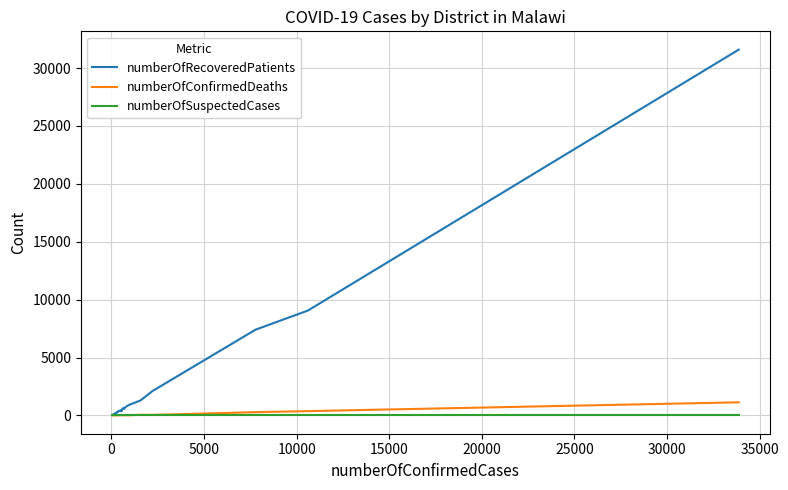

Which series has the largest range (max minus min)?

numberOfRecoveredPatients